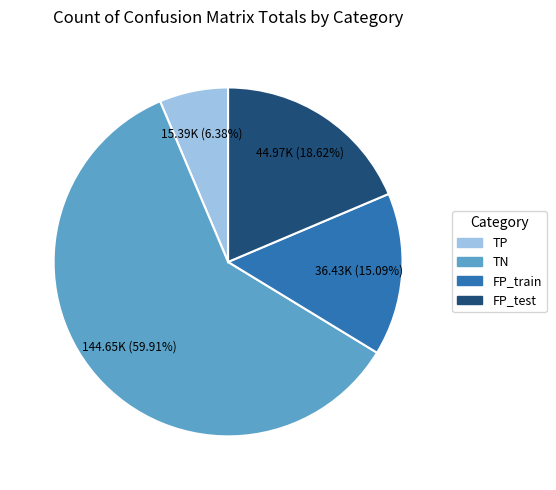

Rank the categories by value from lowest to highest.

TP, FP_train, FP_test, TN